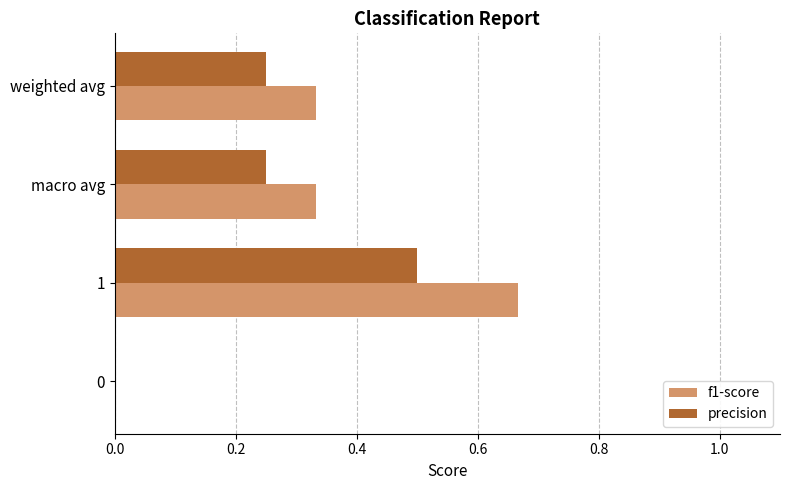

Which series has the largest total across all categories?

f1-score